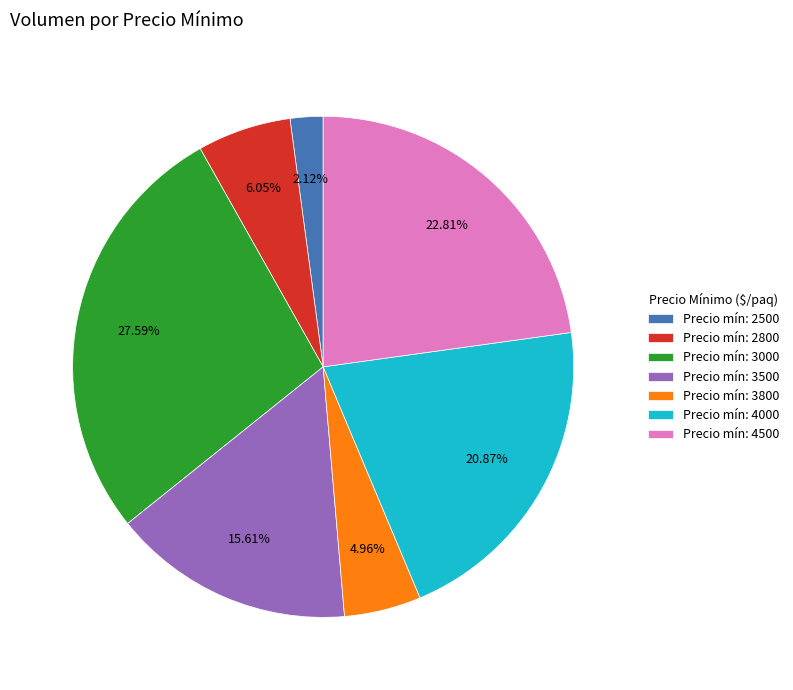

How many slices are in this pie chart?

7